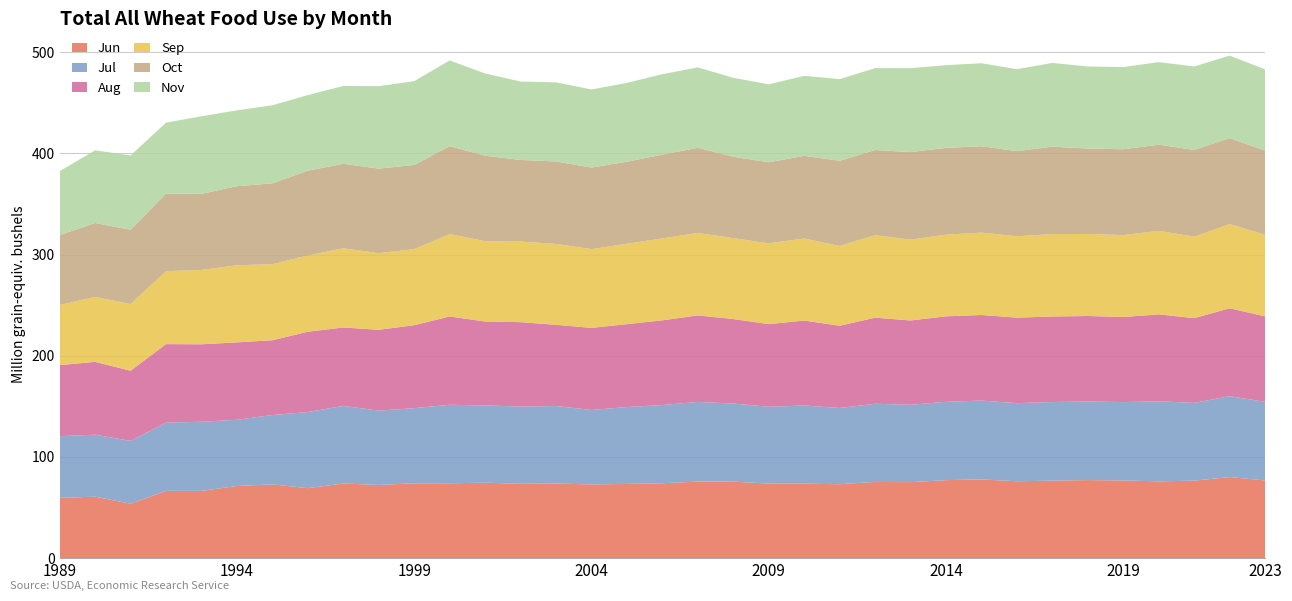

Reading left to right, what are all the values shown in this chart?

Jun: 1989/90=59510.4	1990/91=60700.3	1991/92=53737.1	1992/93=66460.2	1993/94=66417.2	1994/95=71278.6	1995/96=72831.1	1996/97=69143.9	1997/98=73684.9	1998/99=72334.4	1999/00=73908.8	2000/01=73959.7	2001/02=74518.8	2002/03=73410.1	2003/04=73706.4	2004/05=72818.4	2005/06=73303.7	2006/07=73974.3	2007/08=75610.9	2008/09=75605.3	2009/10=73600.2	2010/11=73546.2	2011/12=73012.7	2012/13=75289.6	2013/14=75052.3	2014/15=77049.3	2015/16=77763.9	2016/17=75931.8	2017/18=76565.7	2018/19=77097.7	2019/20=76743.6	2020/21=75852.5	2021/22=76554.6	2022/23=80082.8	2023/24=76738.1
Jul: 1989/90=61003.4	1990/91=61244.1	1991/92=62073.2	1992/93=67409.8	1993/94=68376.5	1994/95=65407.0	1995/96=68545.3	1996/97=75202.2	1997/98=76714.2	1998/99=73395.1	1999/00=74267.6	2000/01=77558.0	2001/02=76365.5	2002/03=76347.3	2003/04=76616.5	2004/05=73572.4	2005/06=75971.3	2006/07=77304.3	2007/08=78750.6	2008/09=77127.2	2009/10=75970.4	2010/11=77267.6	2011/12=75344.3	2012/13=77245.2	2013/14=76450.6	2014/15=77412.9	2015/16=77890.6	2016/17=77210.6	2017/18=77683.4	2018/19=77688.3	2019/20=77410.7	2020/21=79095.2	2021/22=76830.4	2022/23=79908.6	2023/24=77733.9
Aug: 1989/90=70188.1	1990/91=71985.3	1991/92=69334.8	1992/93=77596.7	1993/94=76485.7	1994/95=76502.7	1995/96=73919.2	1996/97=79372.5	1997/98=77495.2	1998/99=79886.1	1999/00=81986.8	2000/01=87255.9	2001/02=82929.5	2002/03=83418.0	2003/04=80199.4	2004/05=81098.4	2005/06=81908.9	2006/07=83688.0	2007/08=85488.1	2008/09=83466.9	2009/10=81645.9	2010/11=83951.9	2011/12=81235.4	2012/13=85062.3	2013/14=83320.0	2014/15=84455.3	2015/16=84590.0	2016/17=84479.0	2017/18=84501.4	2018/19=84455.7	2019/20=84092.9	2020/21=85906.7	2021/22=83753.5	2022/23=86892.5	2023/24=84374.1
Sep: 1989/90=59327.9	1990/91=64179.3	1991/92=65926.4	1992/93=72036.1	1993/94=73494.7	1994/95=76174.5	1995/96=75138.1	1996/97=75322.7	1997/98=78280.4	1998/99=75711.0	1999/00=75152.2	2000/01=81429.9	2001/02=79342.8	2002/03=79582.9	2003/04=79948.3	2004/05=77841.7	2005/06=79441.1	2006/07=80952.4	2007/08=81447.3	2008/09=79968.9	2009/10=79826.3	2010/11=81066.5	2011/12=78863.8	2012/13=81511.1	2013/14=79921.7	2014/15=80720.2	2015/16=81405.8	2016/17=80408.2	2017/18=81459.0	2018/19=81049.7	2019/20=80914.5	2020/21=82541.0	2021/22=80488.6	2022/23=83173.7	2023/24=80687.1
Oct: 1989/90=69162.1	1990/91=73033.4	1991/92=73385.6	1992/93=76738.9	1993/94=75159.5	1994/95=78171.7	1995/96=79877.4	1996/97=83852.7	1997/98=83471.8	1998/99=83569.1	1999/00=83204.2	2000/01=86897.2	2001/02=84448.8	2002/03=80730.0	2003/04=81482.5	2004/05=80598.6	2005/06=81076.2	2006/07=82744.3	2007/08=84168.4	2008/09=80439.0	2009/10=80114.6	2010/11=81669.9	2011/12=84162.2	2012/13=84188.9	2013/14=86479.5	2014/15=85732.7	2015/16=85349.0	2016/17=84109.3	2017/18=86387.6	2018/19=84427.9	2019/20=84856.4	2020/21=85129.4	2021/22=85736.8	2022/23=84955.0	2023/24=83235.8
Nov: 1989/90=63167.9	1990/91=71804.0	1991/92=73446.6	1992/93=70039.4	1993/94=76651.4	1994/95=74951.1	1995/96=77135.7	1996/97=74637.4	1997/98=76926.3	1998/99=81464.9	1999/00=82785.7	2000/01=84665.6	2001/02=81295.9	2002/03=77440.7	2003/04=78161.5	2004/05=77141.6	2005/06=77883.7	2006/07=79547.5	2007/08=79410.4	2008/09=78012.1	2009/10=77004.9	2010/11=79028.4	2011/12=80720.3	2012/13=80897.8	2013/14=82899.1	2014/15=81734.2	2015/16=82012.9	2016/17=80967.0	2017/18=82704.8	2018/19=81055.2	2019/20=81189.7	2020/21=81581.8	2021/22=82475.0	2022/23=81498.7	2023/24=80196.9